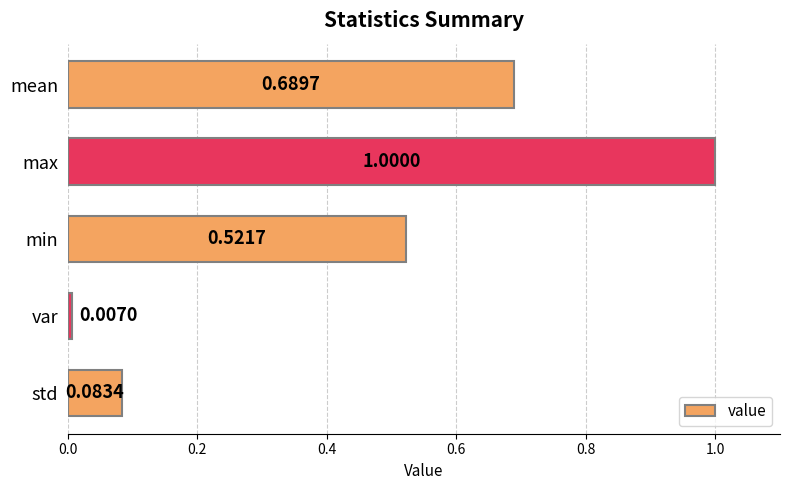

Which label corresponds to the largest value in the chart?

max